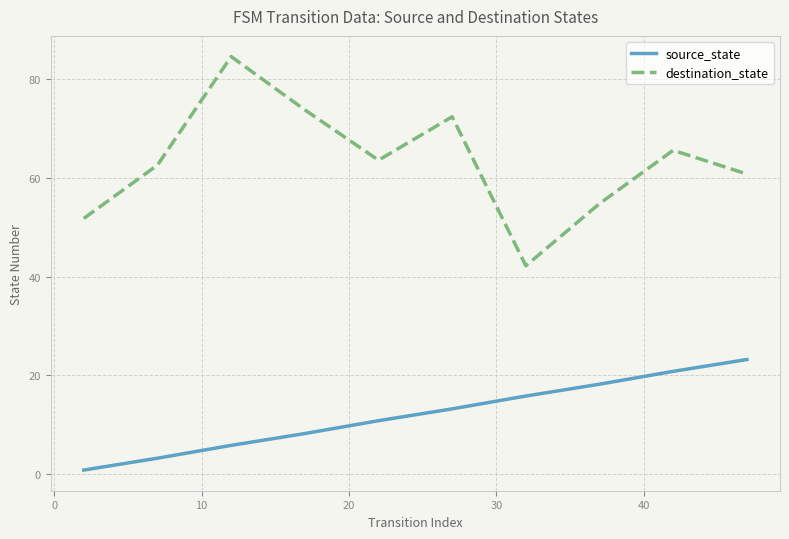

What is the average value of the destination_state series?

63.2